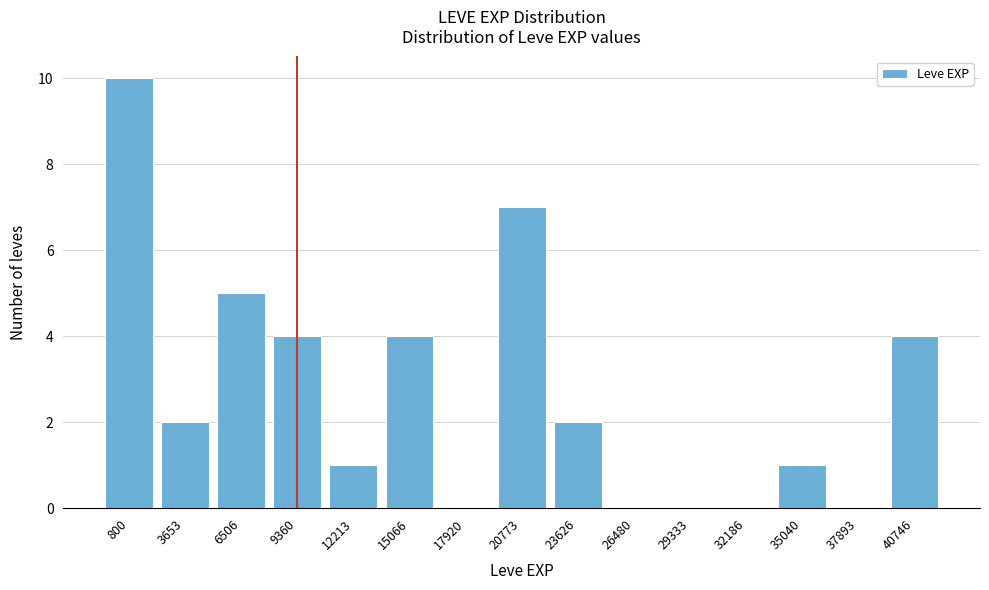

Reading right to left, transcribe all the data shown in this chart.

40746=4	37893=0	35040=1	32186=0	29333=0	26480=0	23626=2	20773=7	17920=0	15066=4	12213=1	9360=4	6506=5	3653=2	800=10